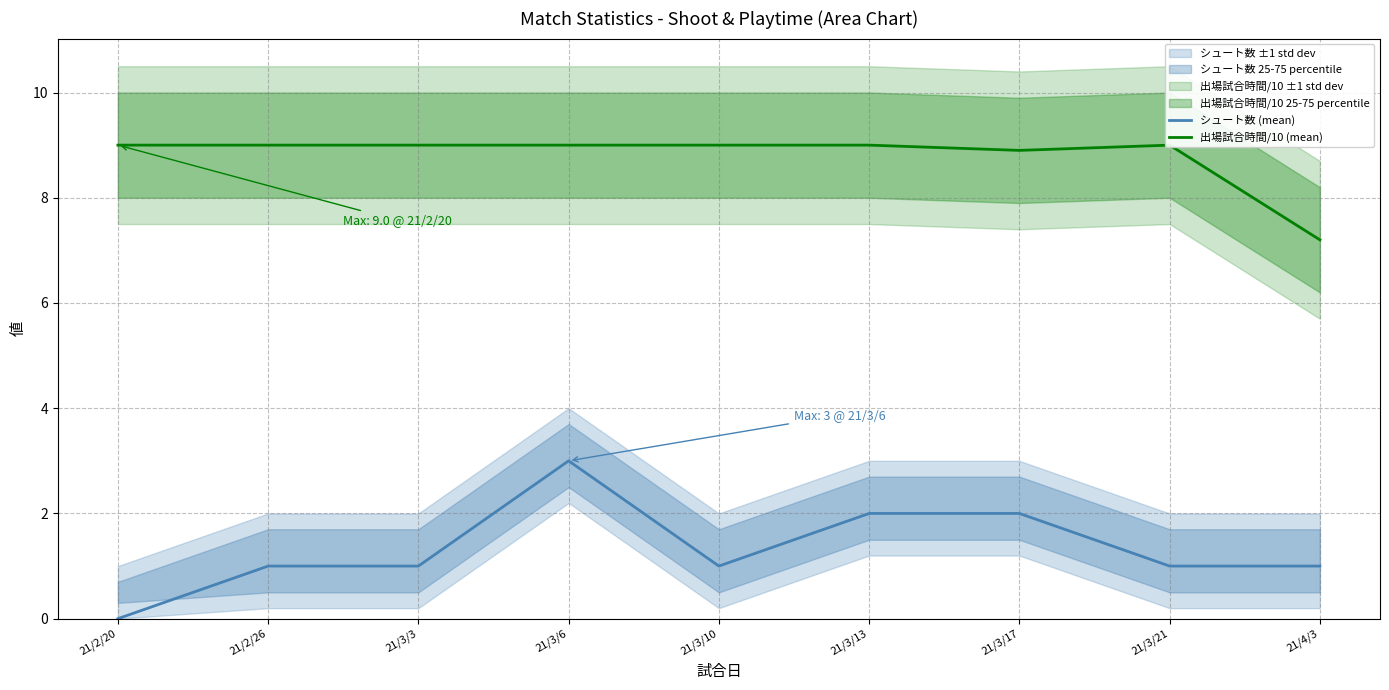

What is the value of the 出場試合時間/10 (mean) point at the 5th from the left?

9.0